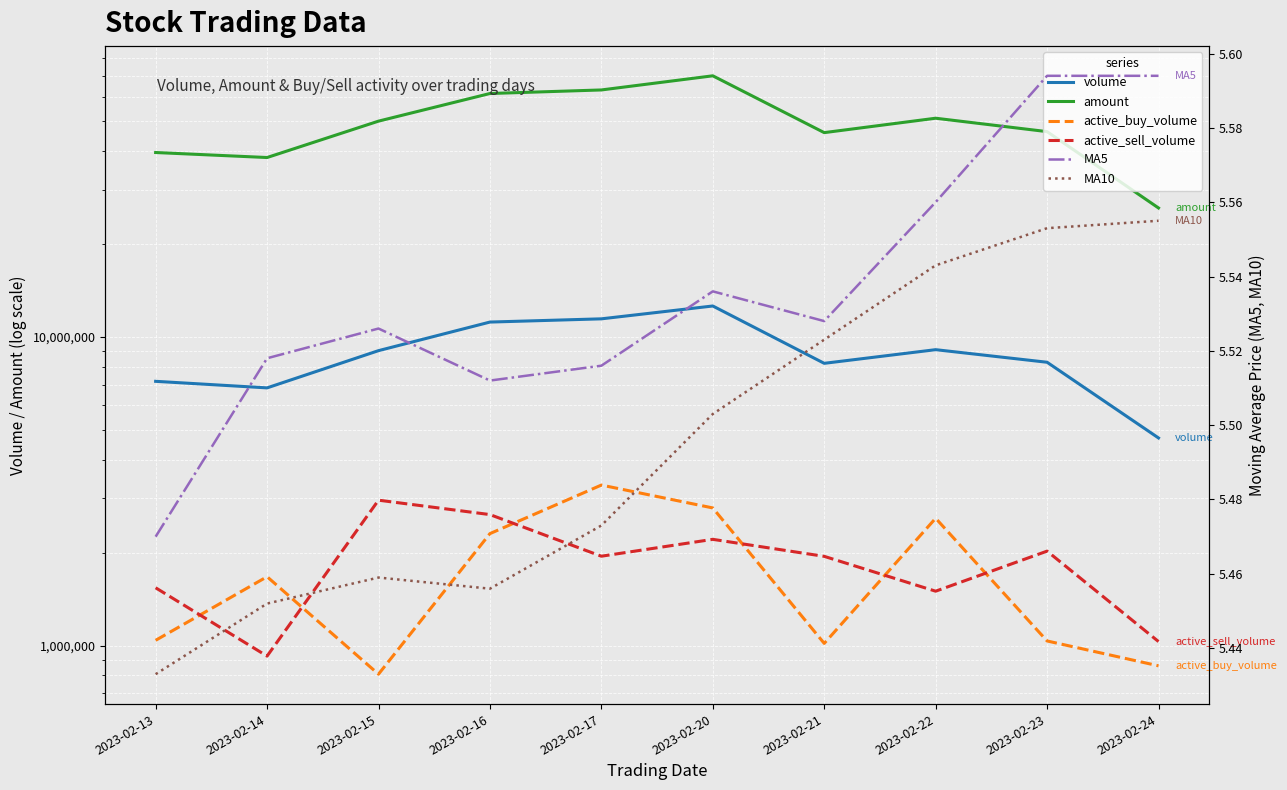

What value does the MA10 series have at 2023-02-13?

5.4